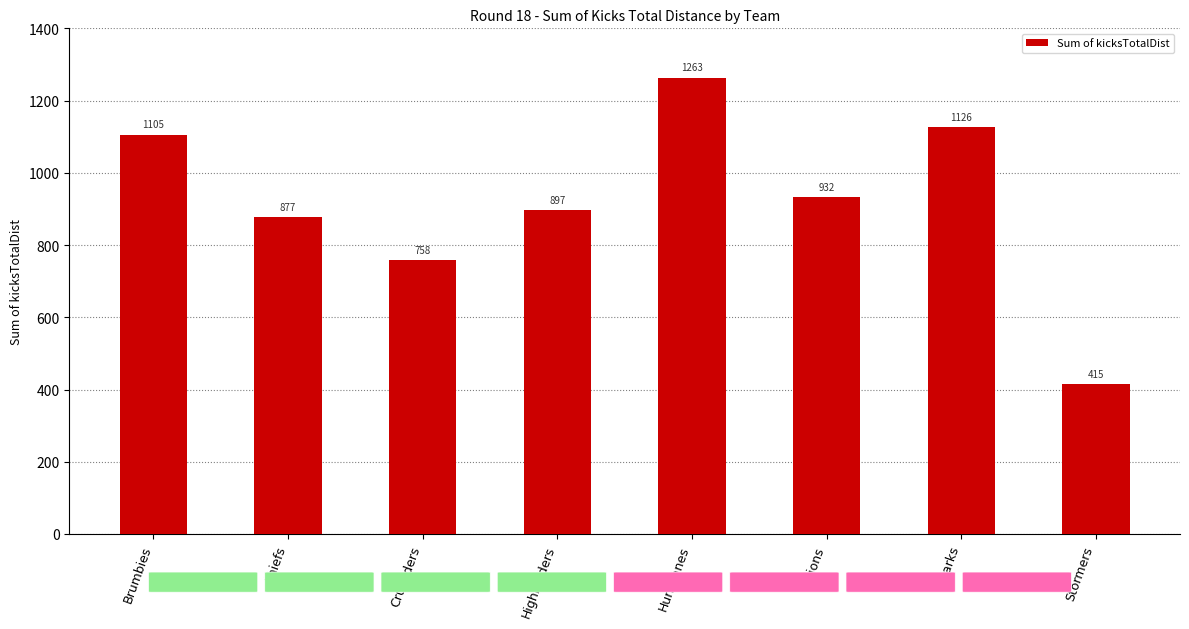

What is the value of the 7th bar from the left?

1126